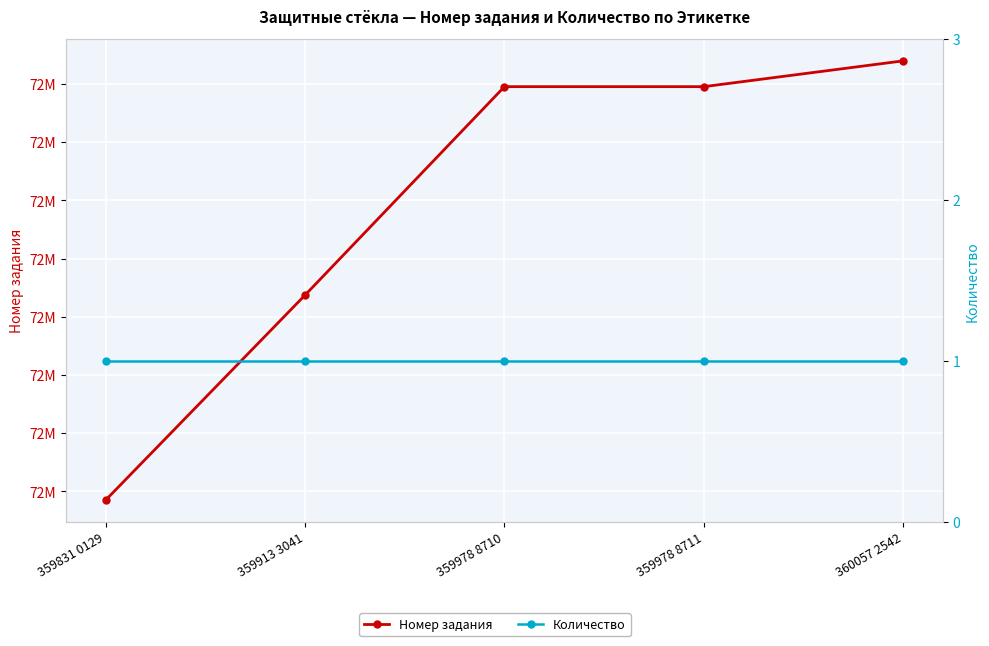

Reading left to right, list all the values displayed in this chart.

Номер задания: 72042575	72218627	72397631	72397632	72419792
Количество: 1	1	1	1	1